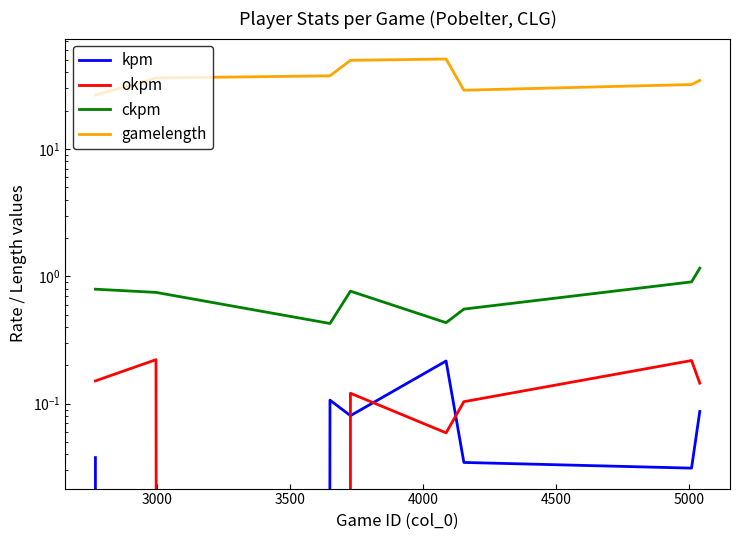

The value of kpm at 4000 is 0.1. True or false?

False